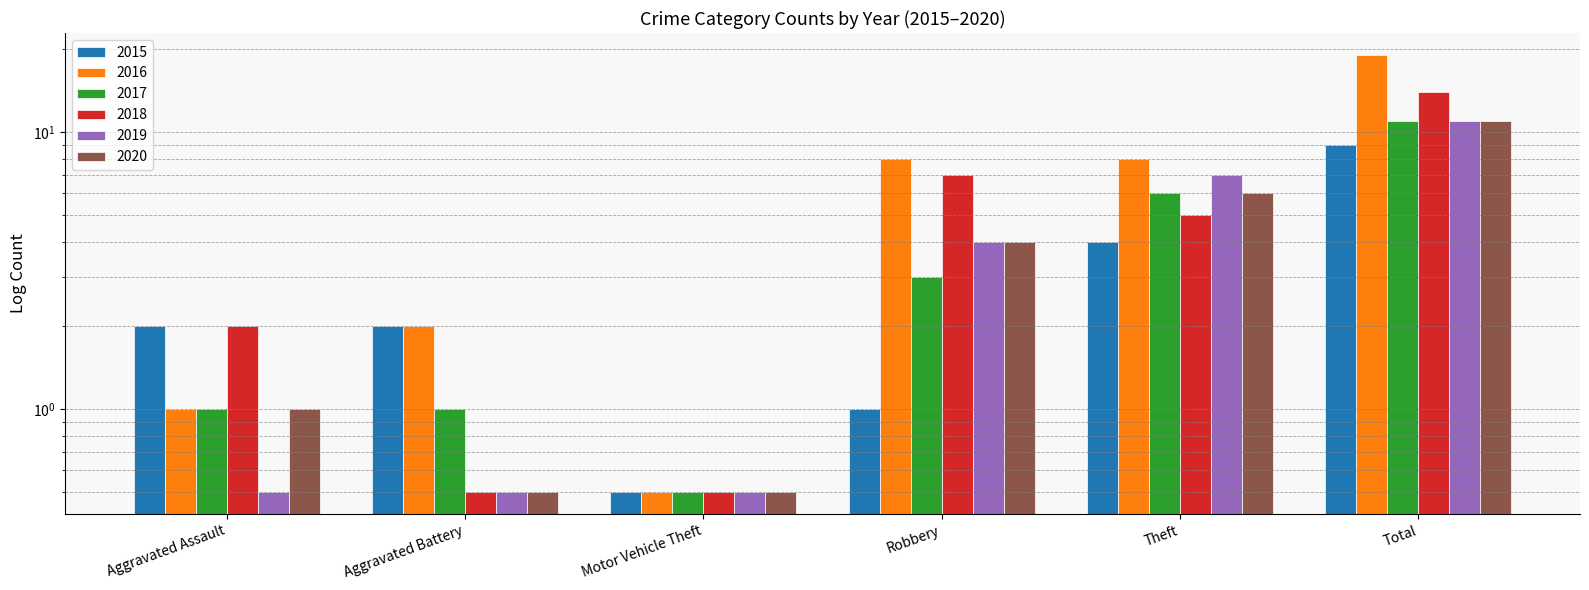

Is it true that 2020 equals 2.0 at Theft?

False